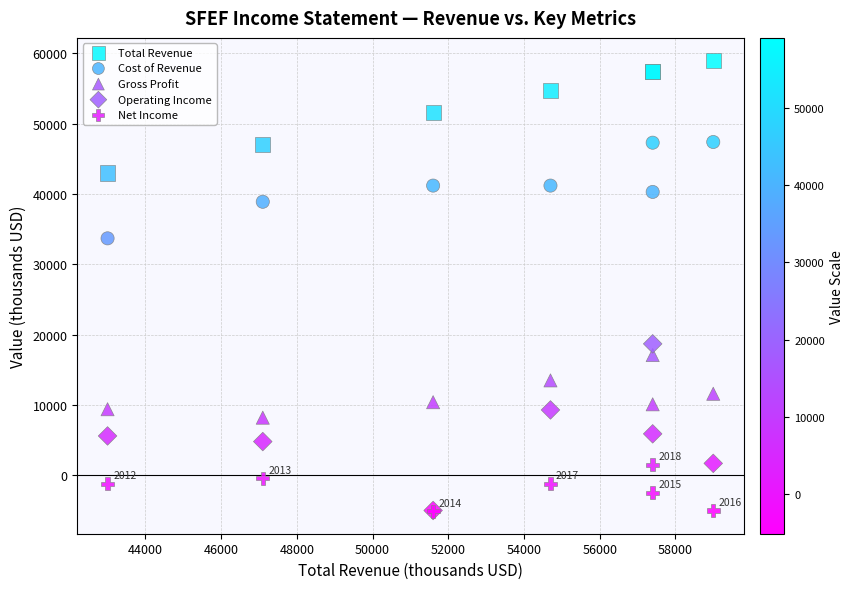

Across all series, what Y value is closest to 26950?

33700